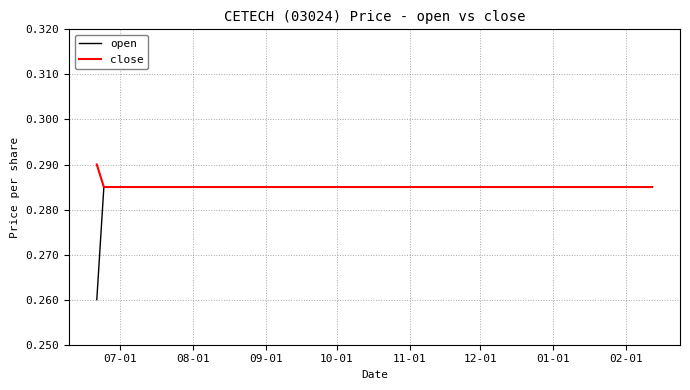

Which series has the largest range (max minus min)?

open